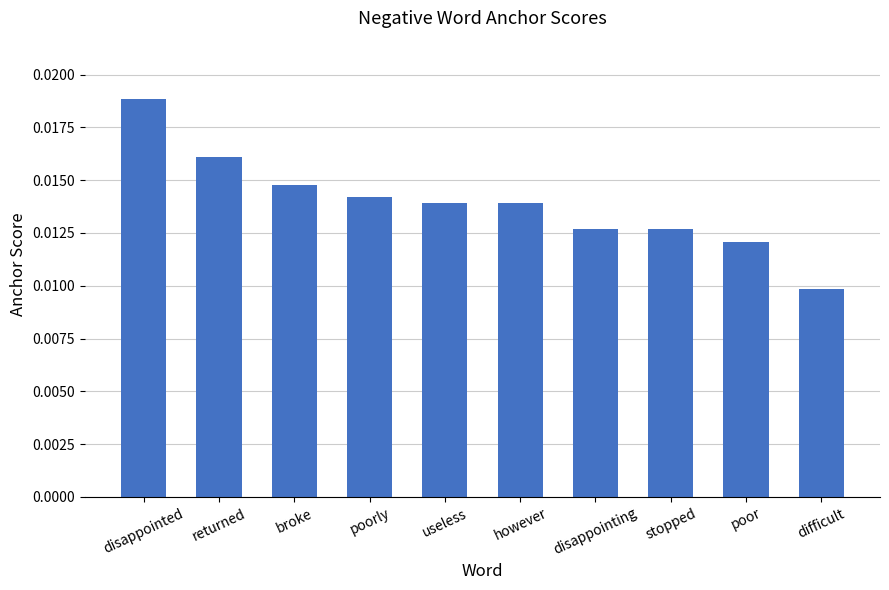

Which category has the highest value across all series?

disappointed